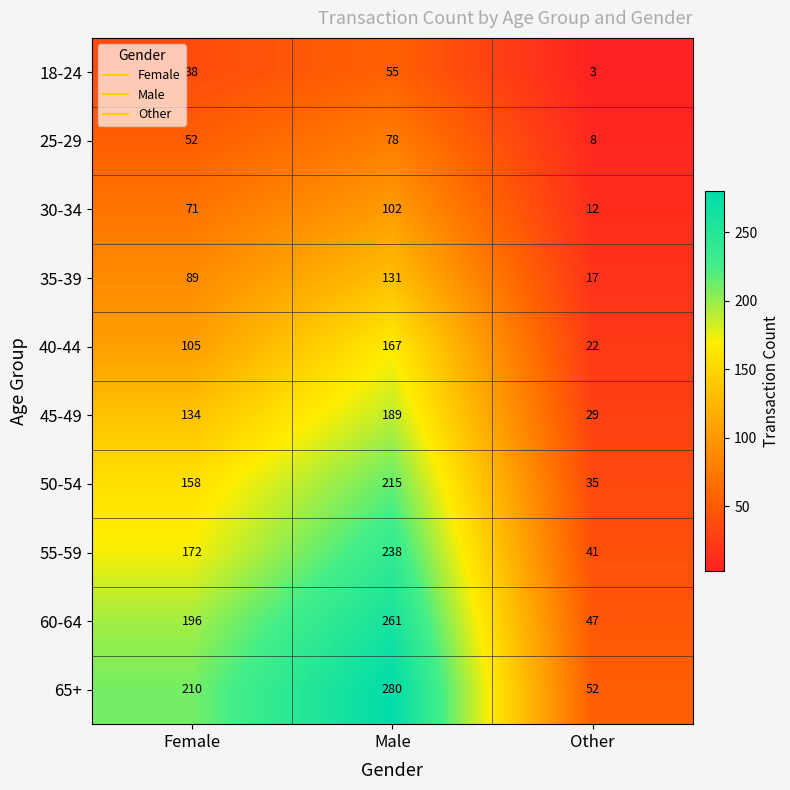

Reading right to left, extract all data points from this chart.

18-24: 3	55	38
25-29: 8	78	52
30-34: 12	102	71
35-39: 17	131	89
40-44: 22	167	105
45-49: 29	189	134
50-54: 35	215	158
55-59: 41	238	172
60-64: 47	261	196
65+: 52	280	210